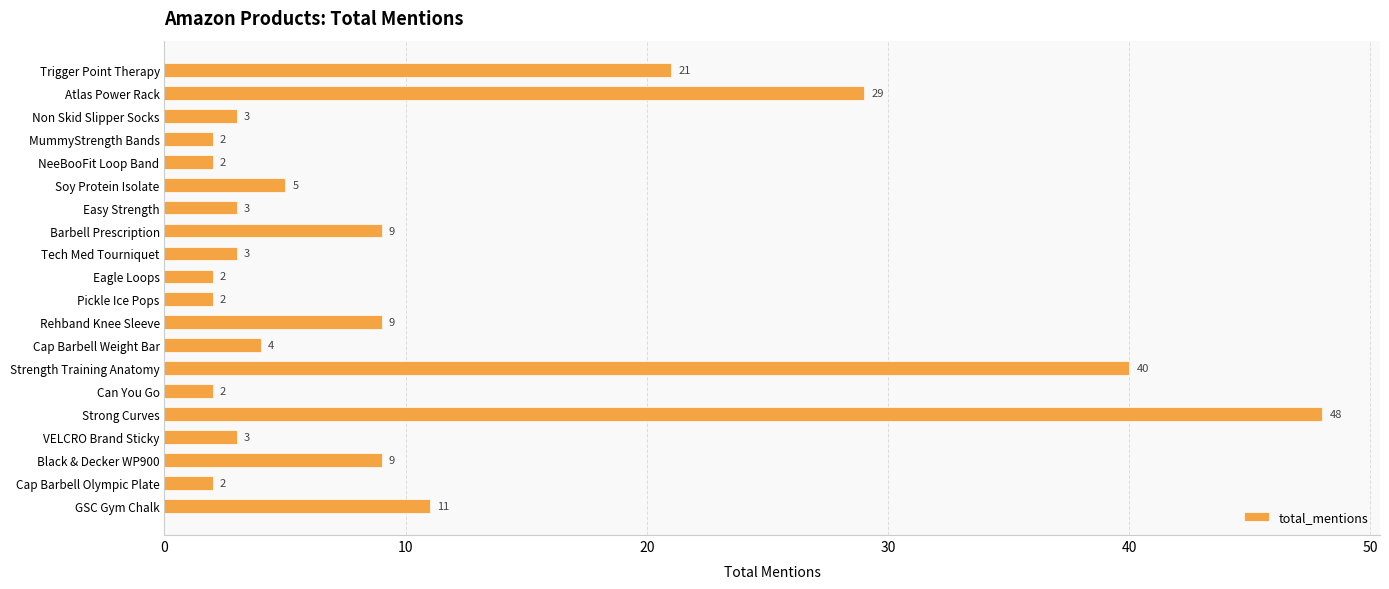

How many bars are there in total?

20